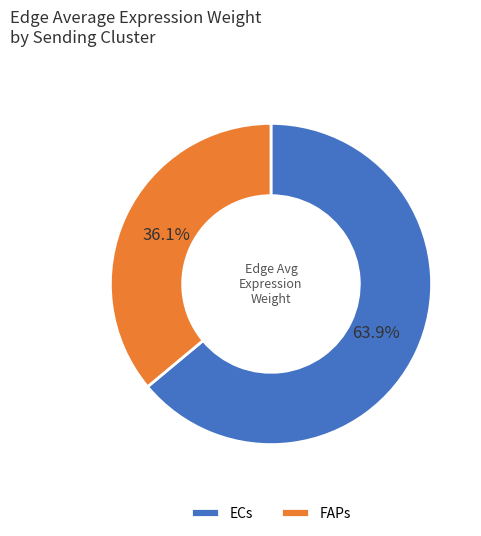

What is the smallest slice in the pie chart?

FAPs